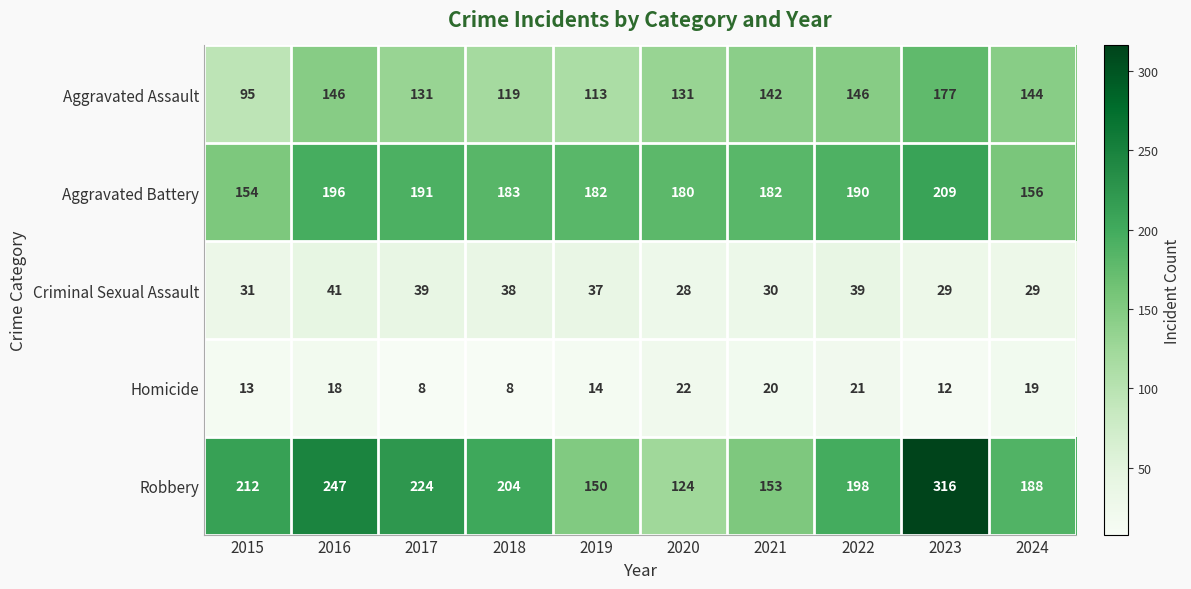

How many data points in Robbery are less than 204?

5